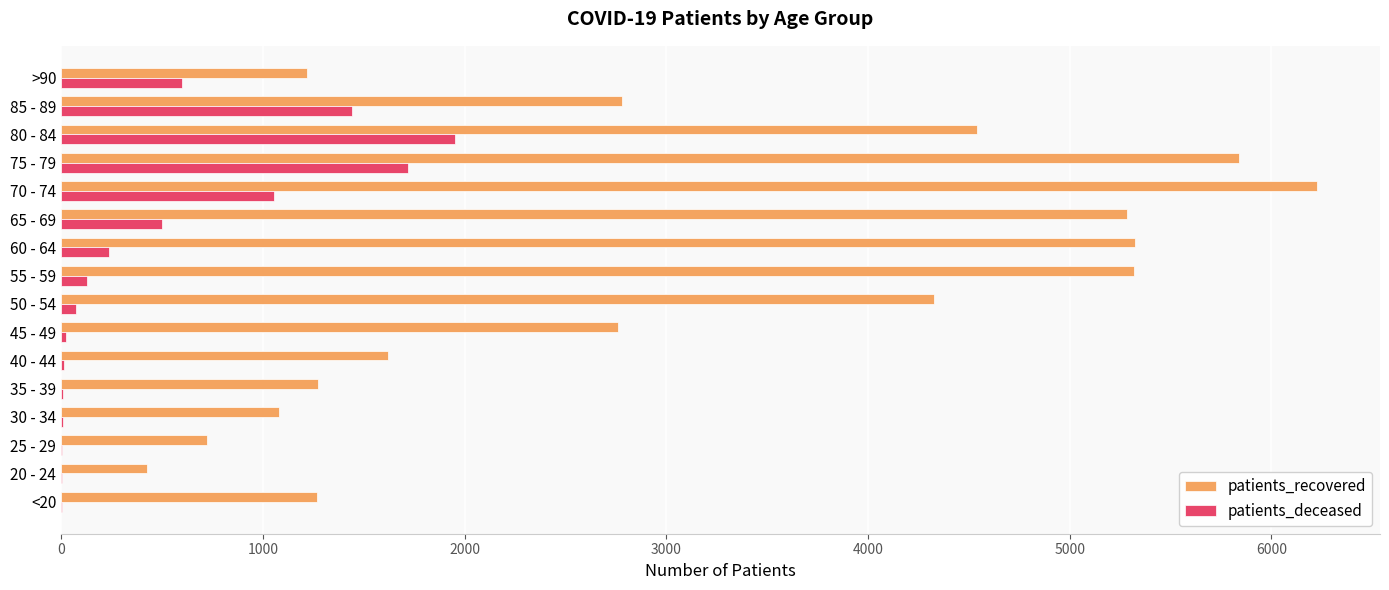

The value of patients_recovered at 30 - 34 is 744. True or false?

False